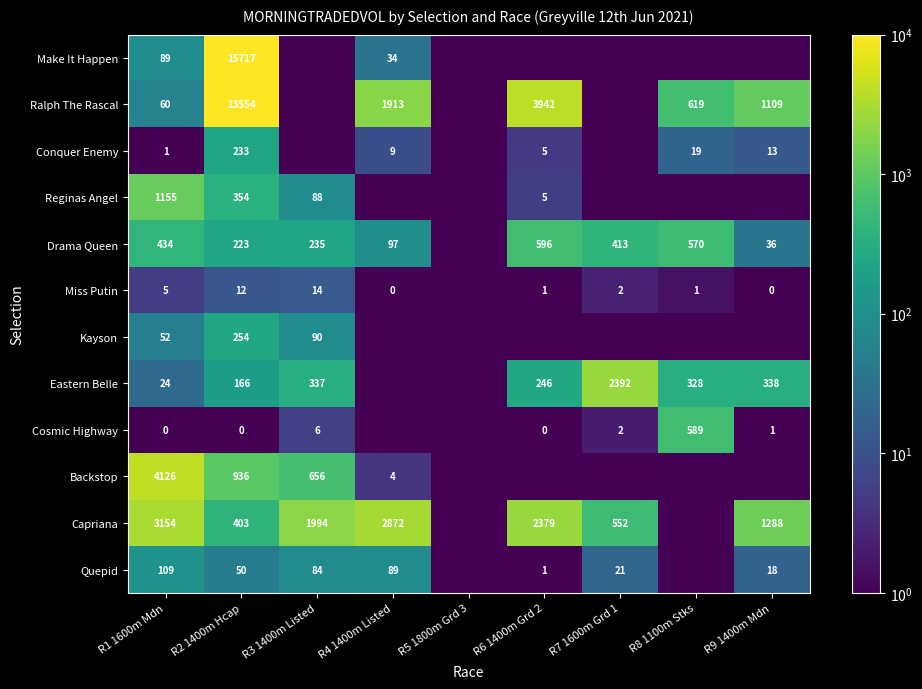

What is the difference between the Make It Happen values at R4 1400m Listed and R2 1400m Hcap?

15683.0